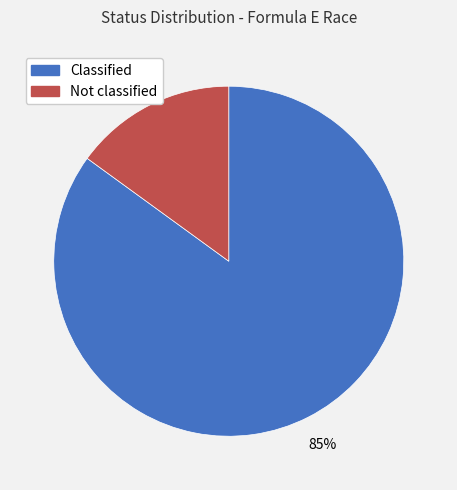

Count the number of slices in the pie.

2